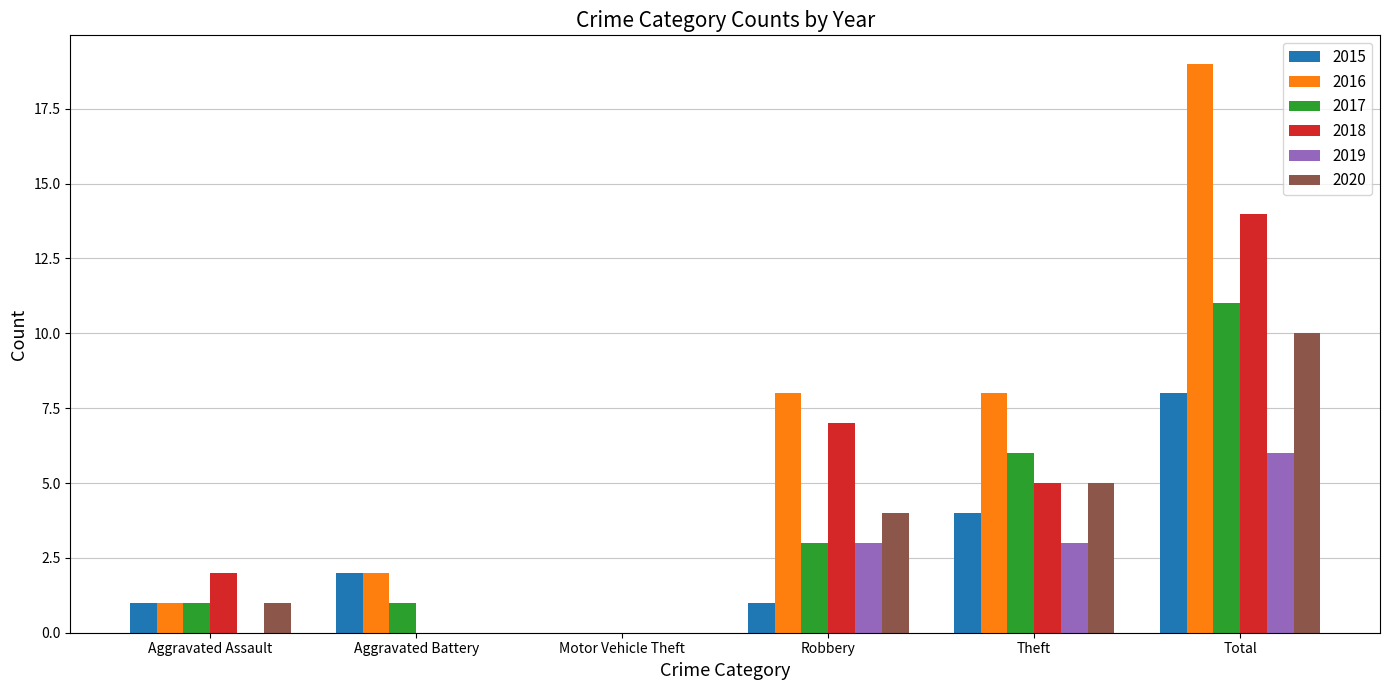

What is the difference between the 2019 values at Aggravated Battery and Total?

6